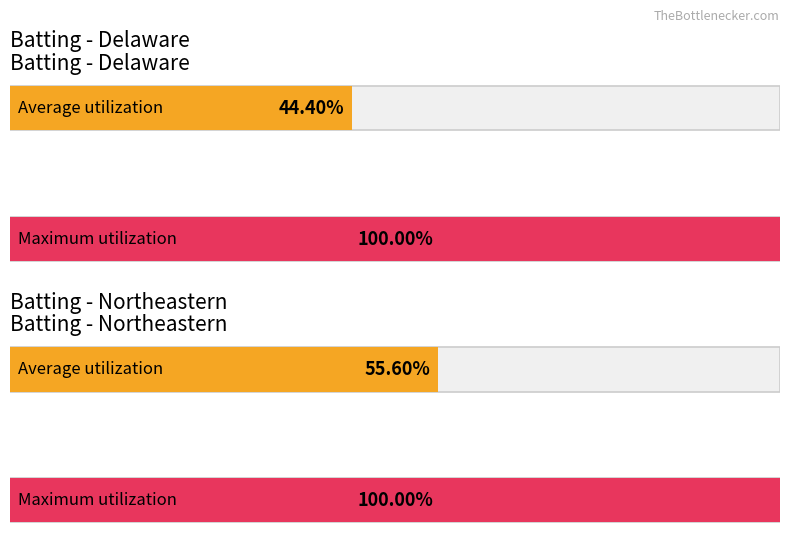

The value of Delaware innings at 6-2 is 14. True or false?

False